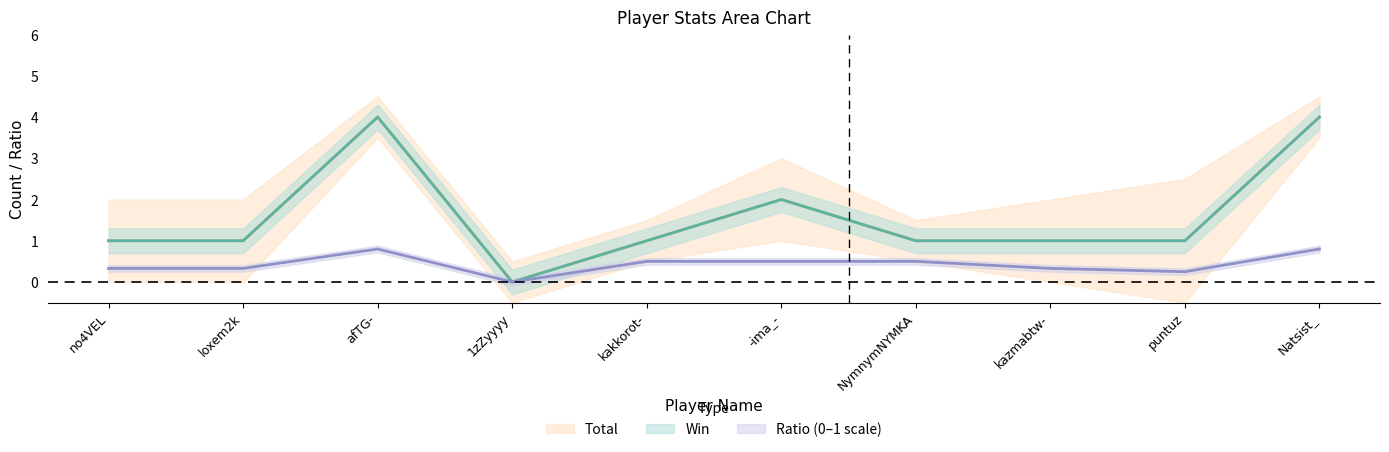

True or false: Win and Ratio cross at least once.

False